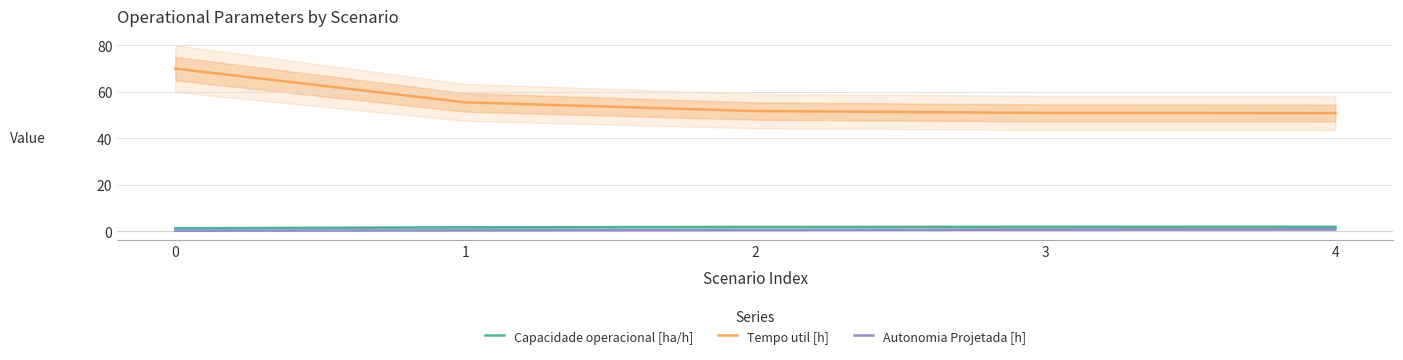

What are all the series names shown in the legend?

Capacidade operacional [ha/h], Tempo util [h], Autonomia Projetada [h]